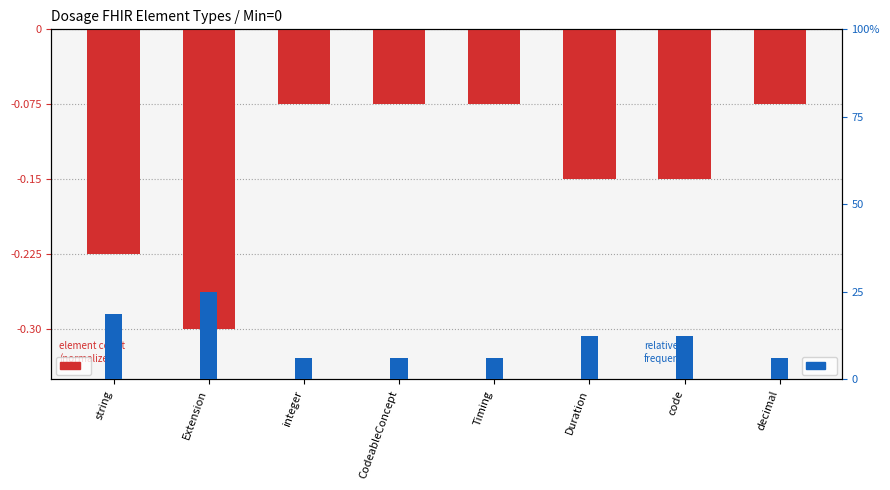

At integer, list the series in order from smallest to largest.

element count (normalized), relative frequency